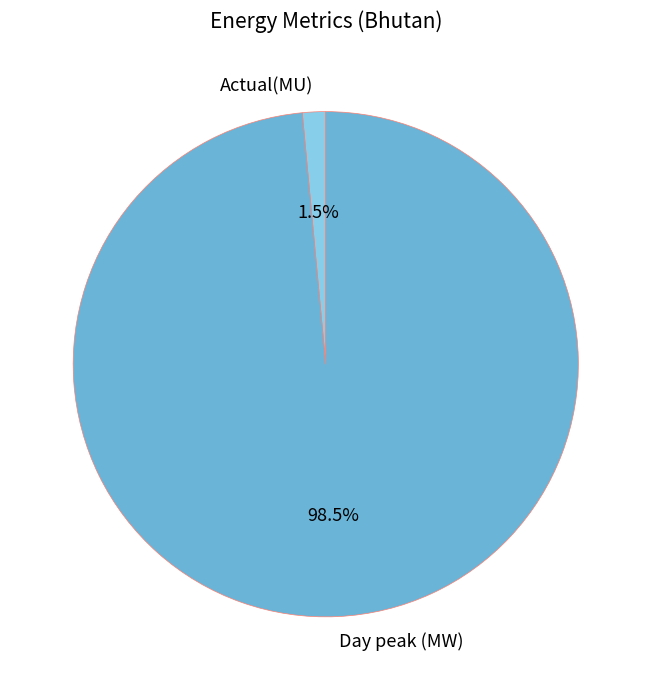

Combined, do Day peak (MW) and Actual(MU) account for over 50%?

Yes